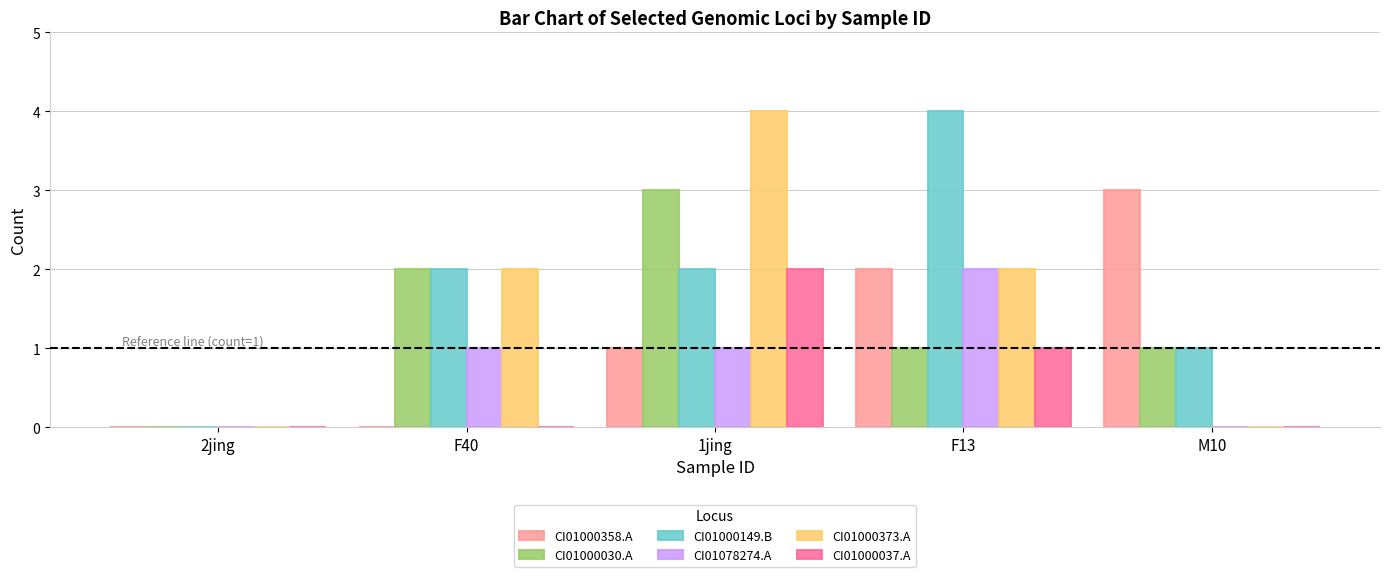

At which category is the sum across all series the highest?

1jing